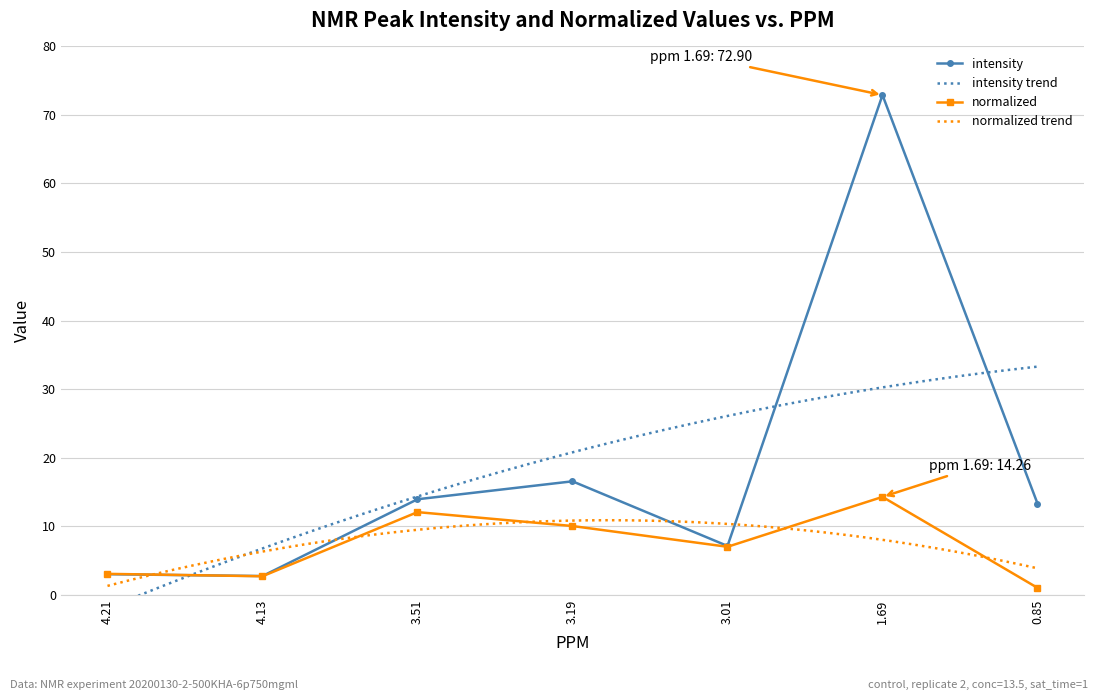

Is the value of intensity at 3.19 greater than the value of normalized at 1.69?

Yes